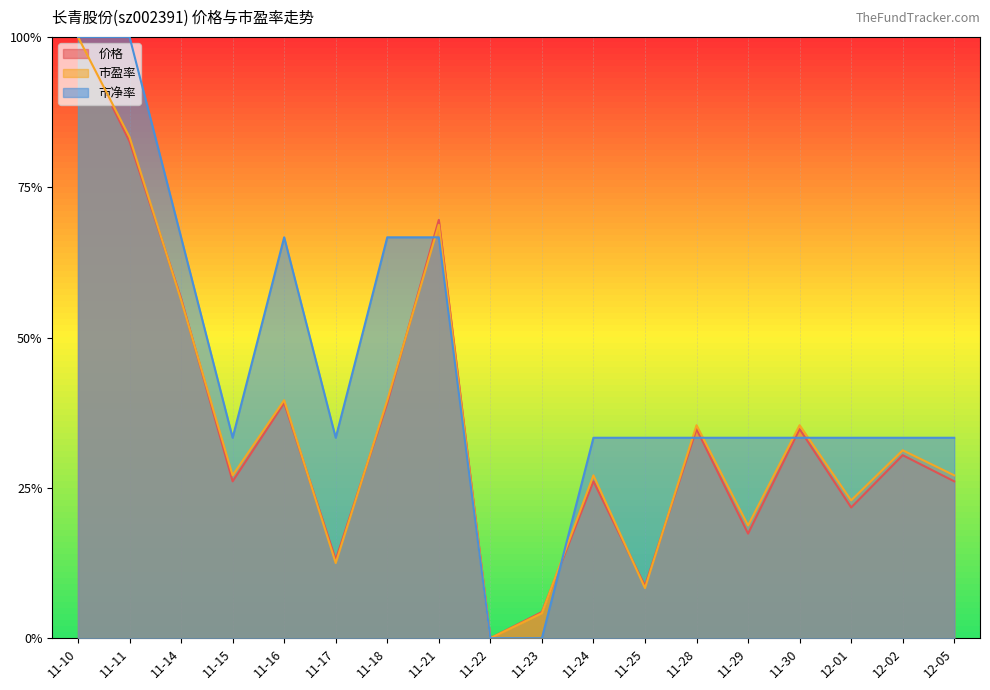

At 11-29, list the series in order from largest to smallest.

市净率, 市盈率, 价格